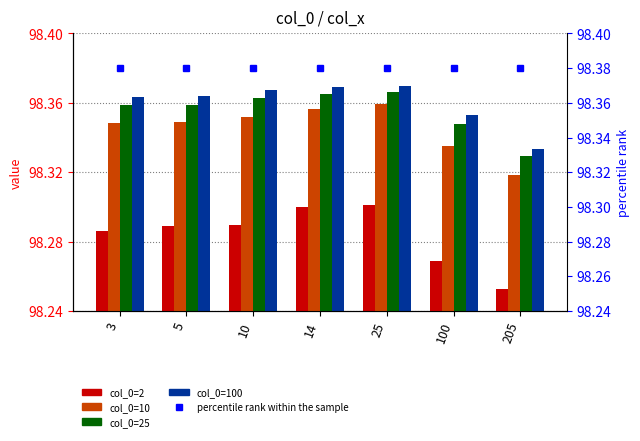

Between 3 and 5, which series saw the biggest shift?

col_0=2